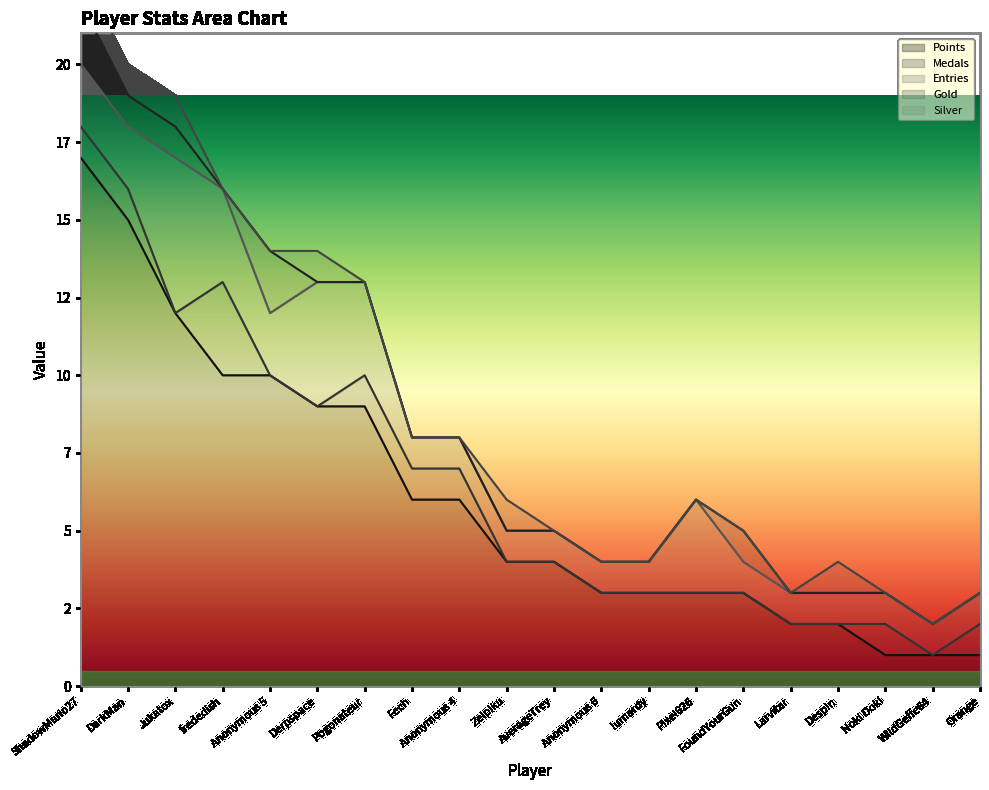

At which category is the sum across all series the highest?

ShadowMario27